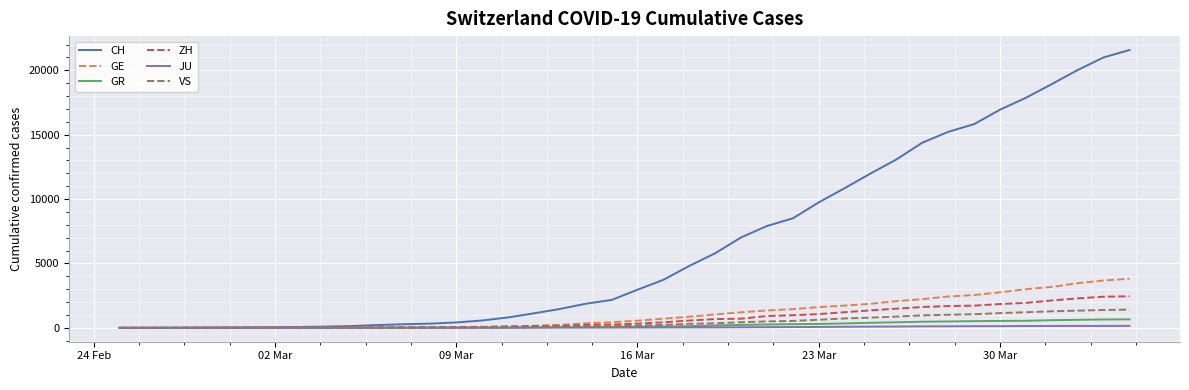

How many lines are shown in the chart?

6